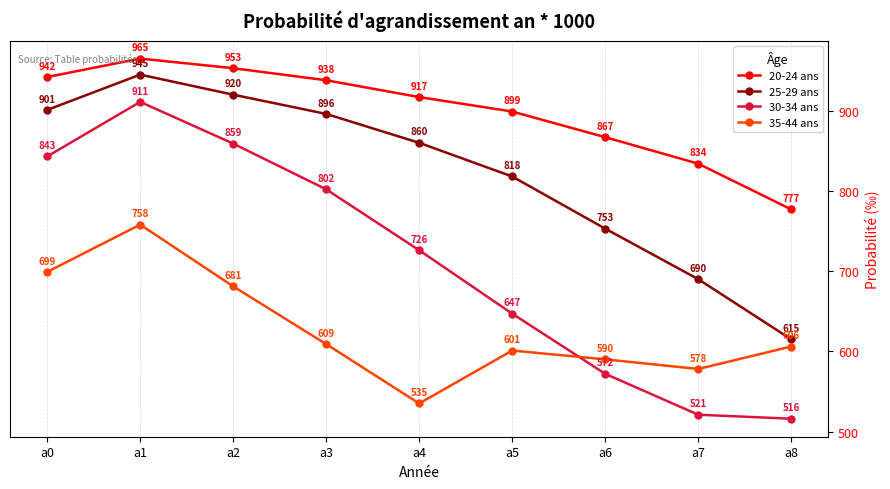

At which category does the chart reach its peak across all series?

a1